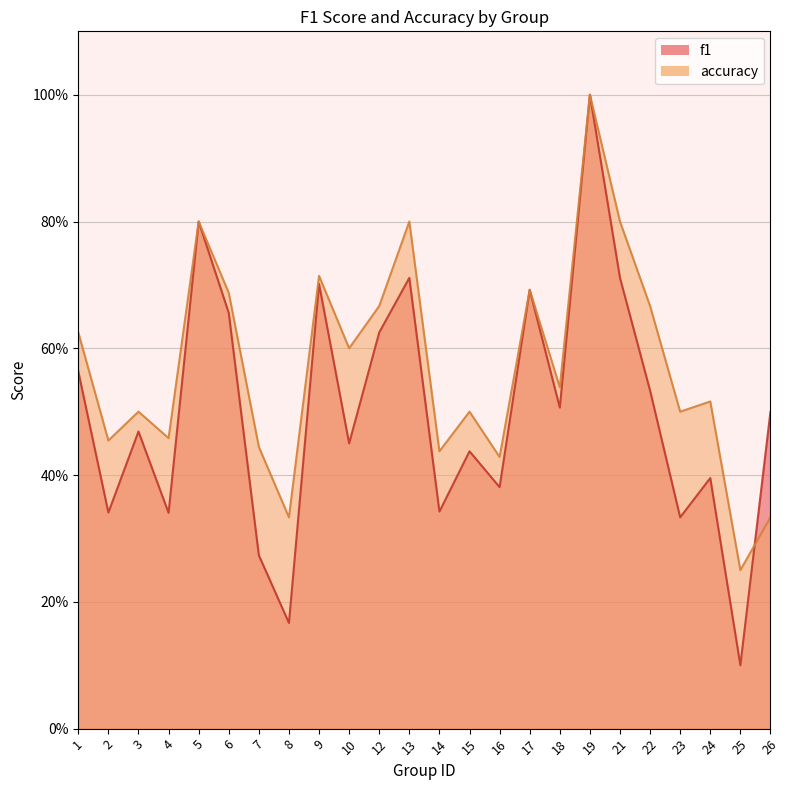

Which category has the lowest value across all series?

25